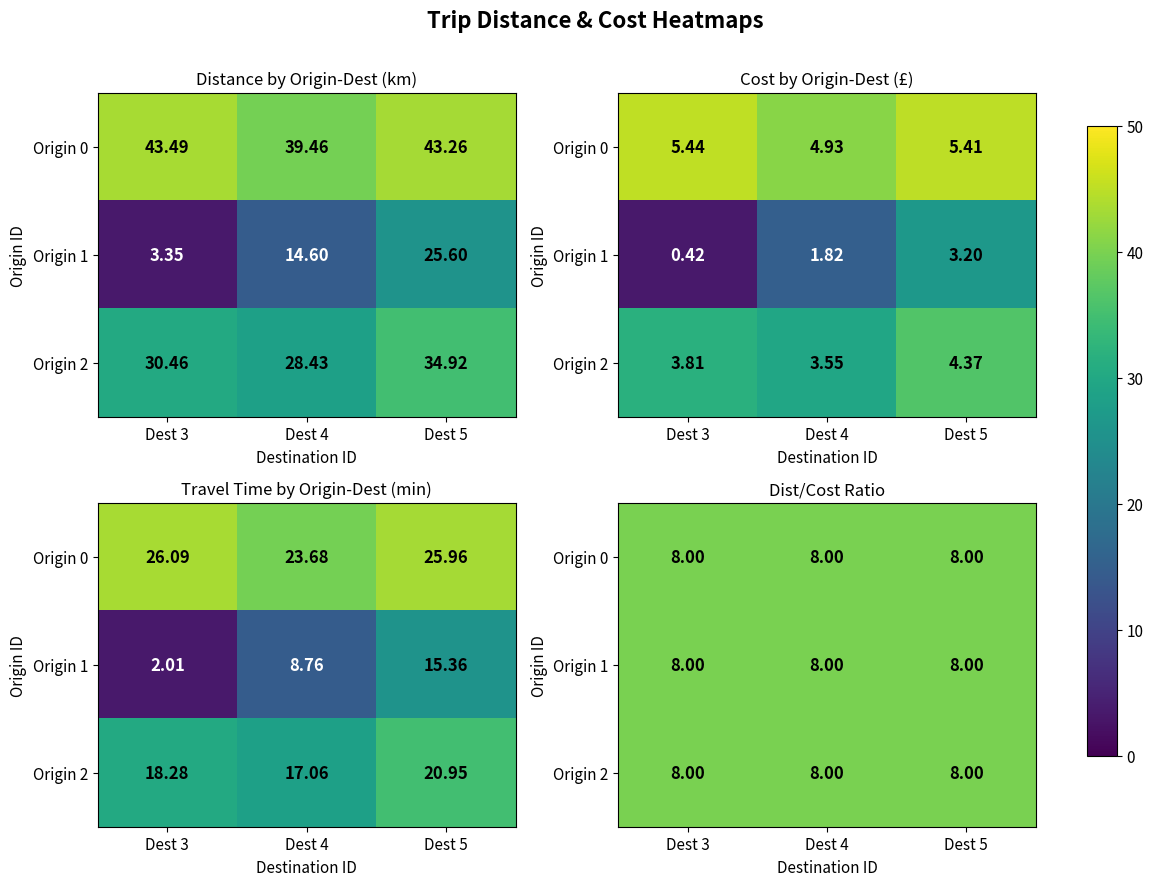

Which series has the widest spread of values?

origin_1